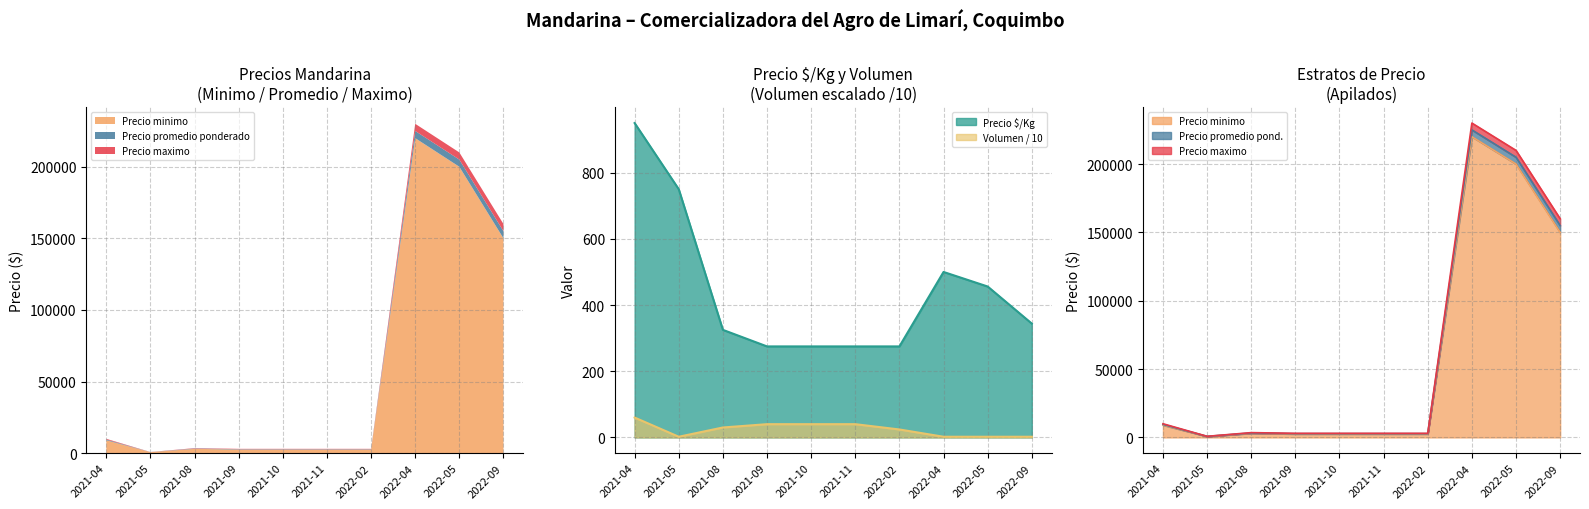

What is the maximum value for Precio promedio ponderado?

225000